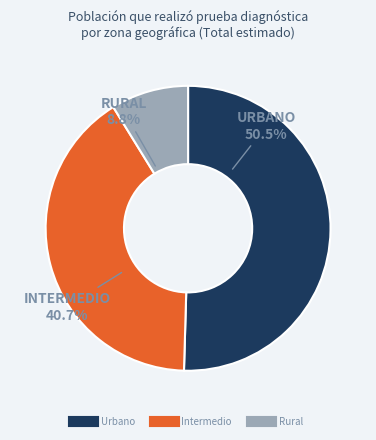

What is the majority slice?

Urbano